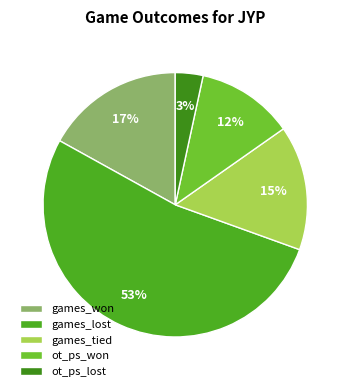

Count the number of slices in the pie.

5